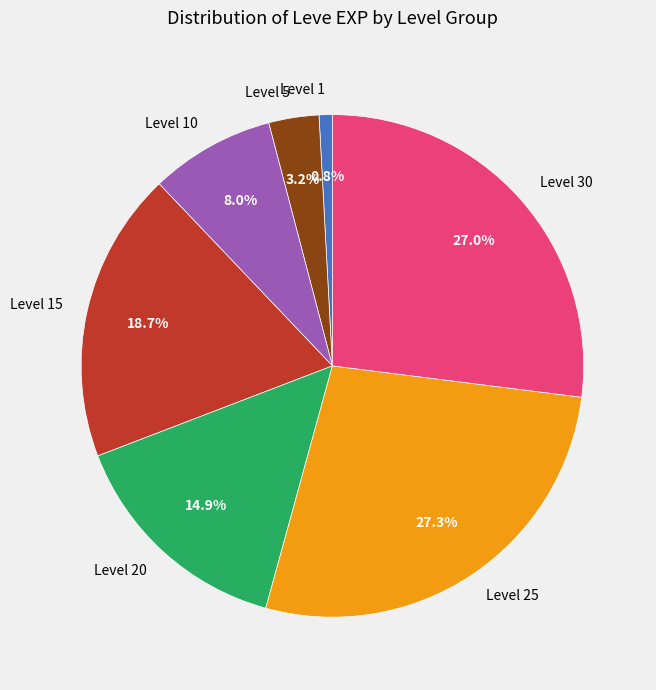

What portion of the pie excludes Level 5?

96.8%